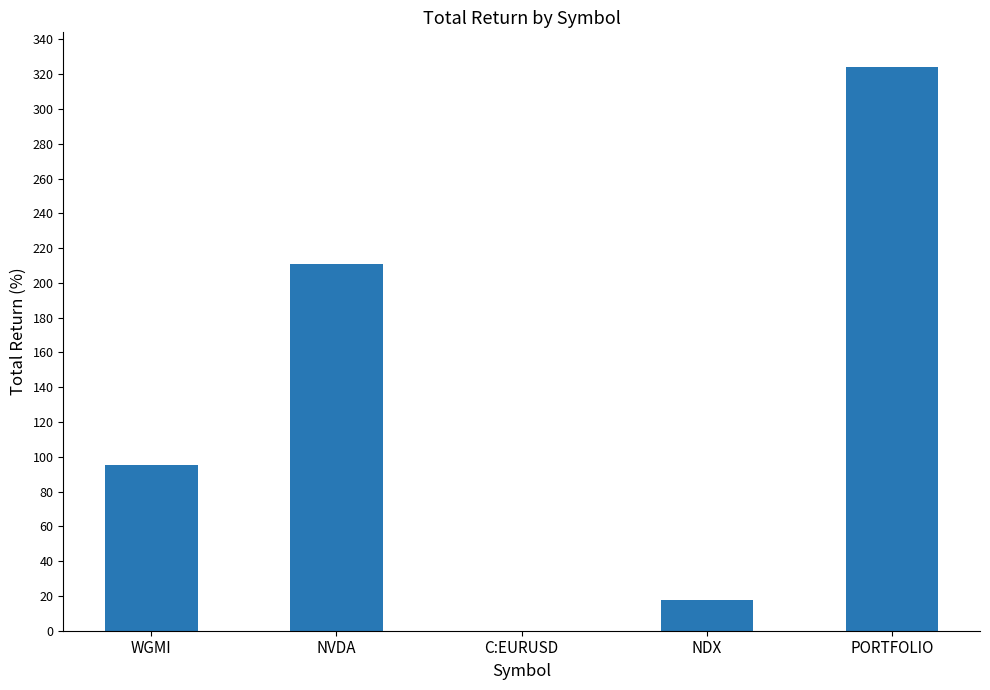

What is the sum of the values at NDX and PORTFOLIO?

341.9